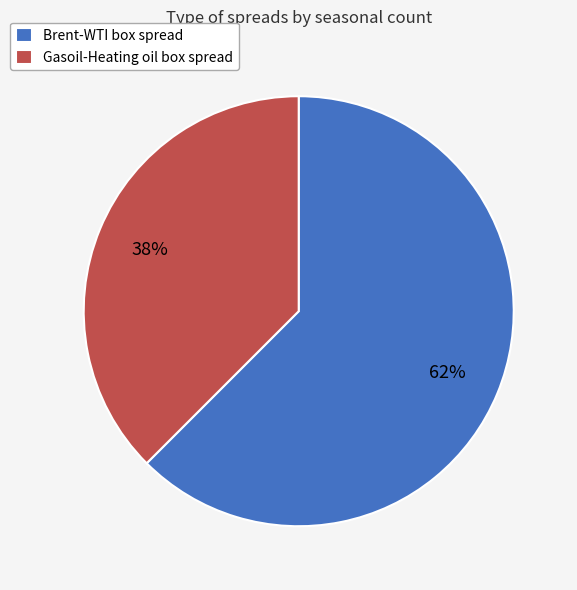

Is the sum of Gasoil-Heating oil box spread and Brent-WTI box spread greater than half?

Yes